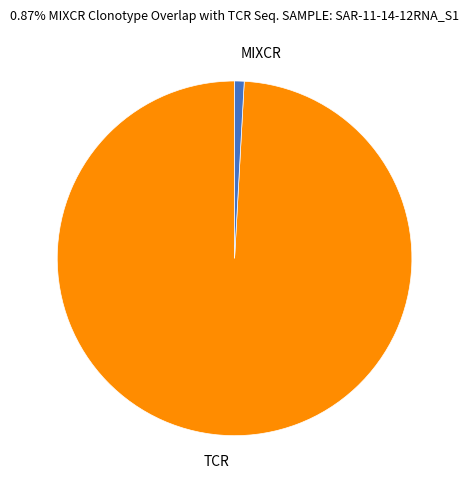

Do TCR and MIXCR together represent more than half of the pie?

Yes